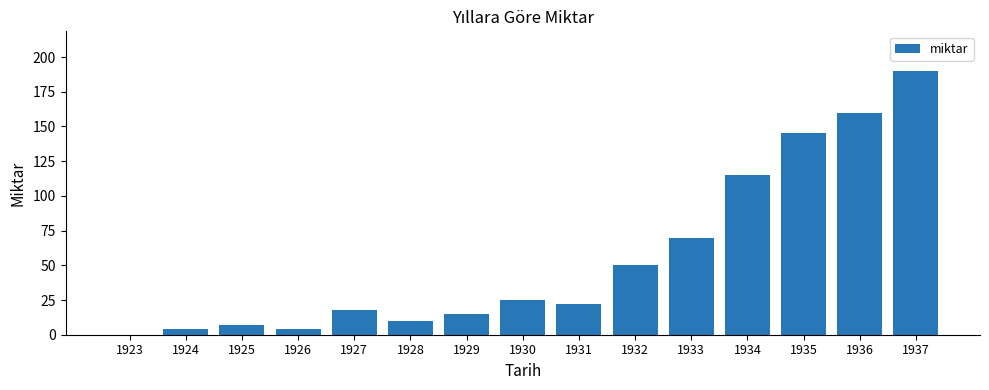

True or false: the data shows 190 at 1937.

True